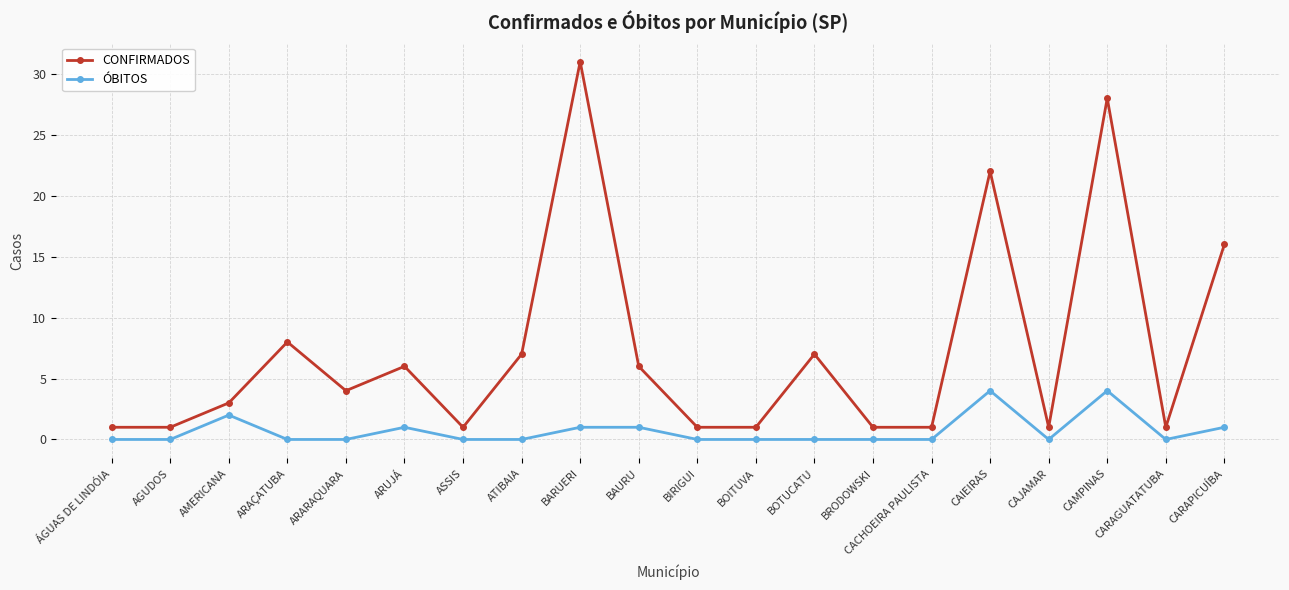

Which label corresponds to the largest value in the chart?

BARUERI